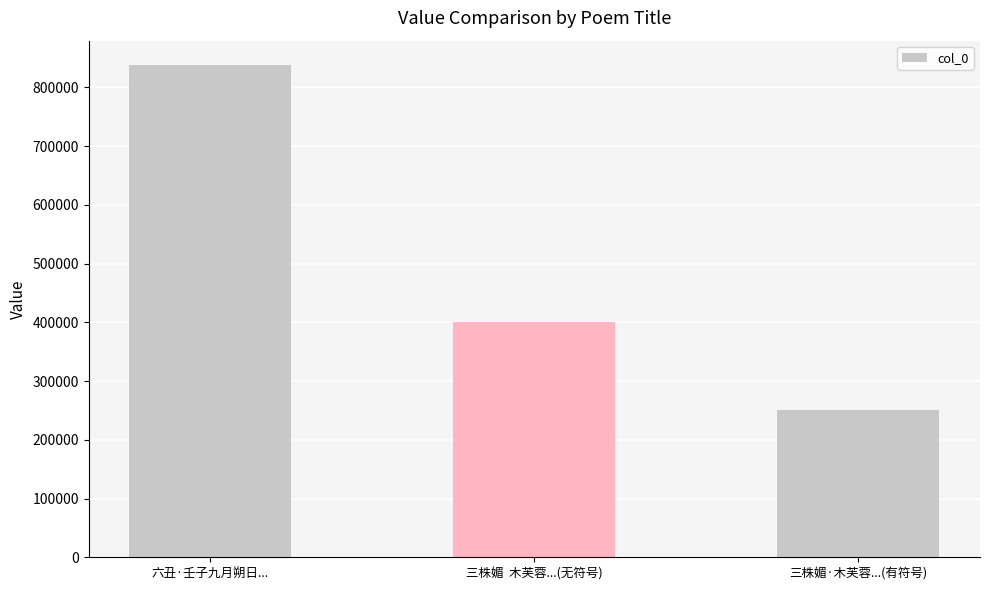

Reading right to left, what are all the values shown in this chart?

三株媚·木芙蓉...(有符号)=250098	三株媚  木芙蓉...(无符号)=401288	六丑·壬子九月朔日...=837602